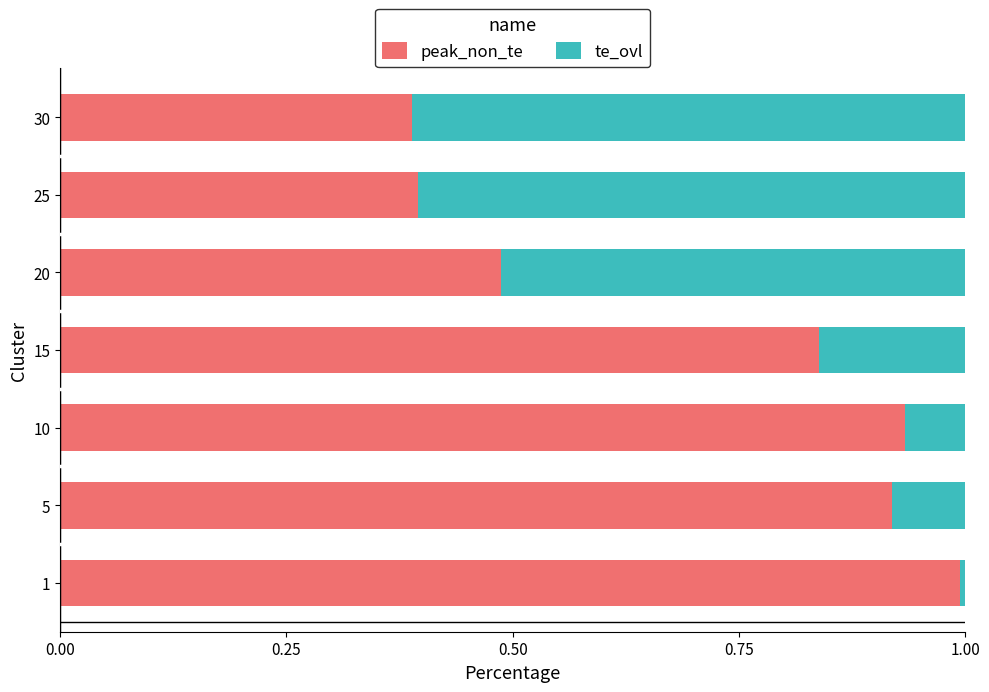

What is the total value across all series at 25?

1.0